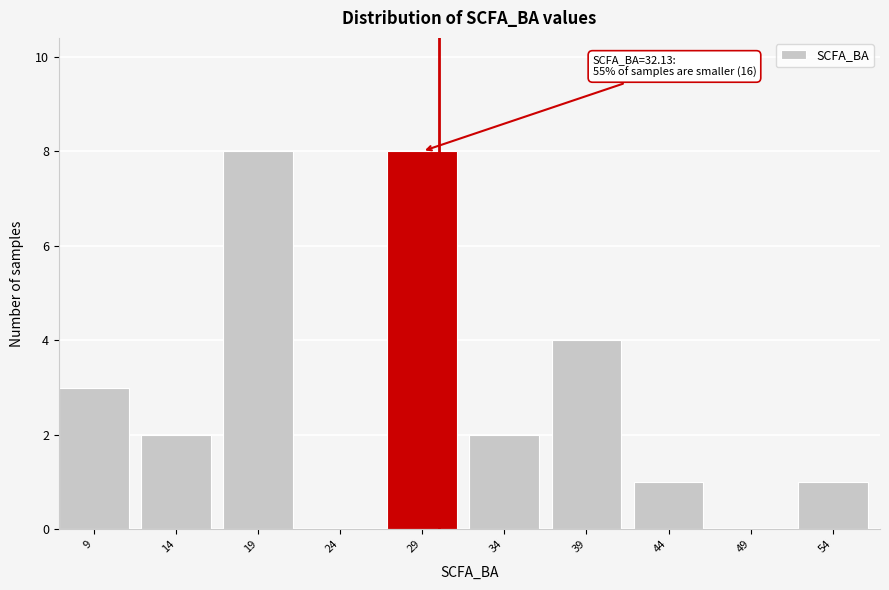

Reading left to right, extract all data points from this chart.

9=3	14=2	19=8	24=0	29=8	34=2	39=4	44=1	49=0	54=1